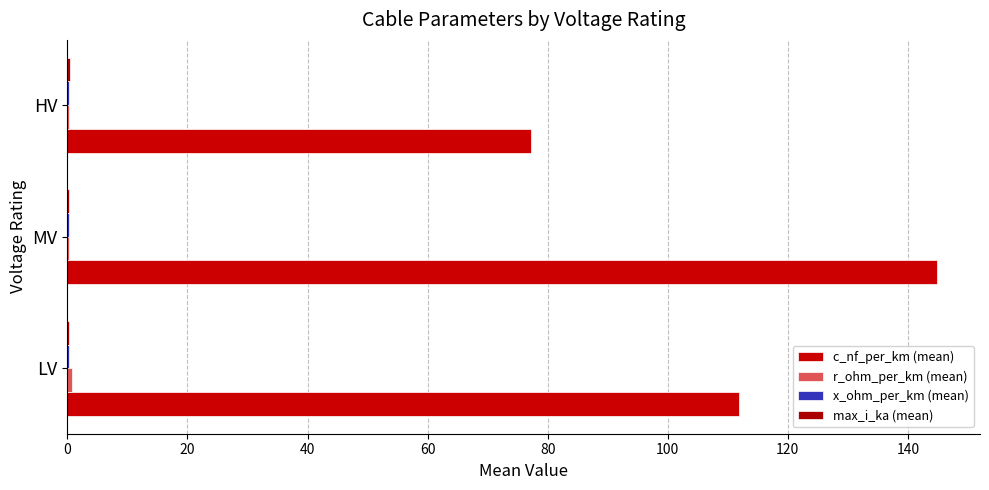

Which series has the largest range (max minus min)?

c_nf_per_km (mean)